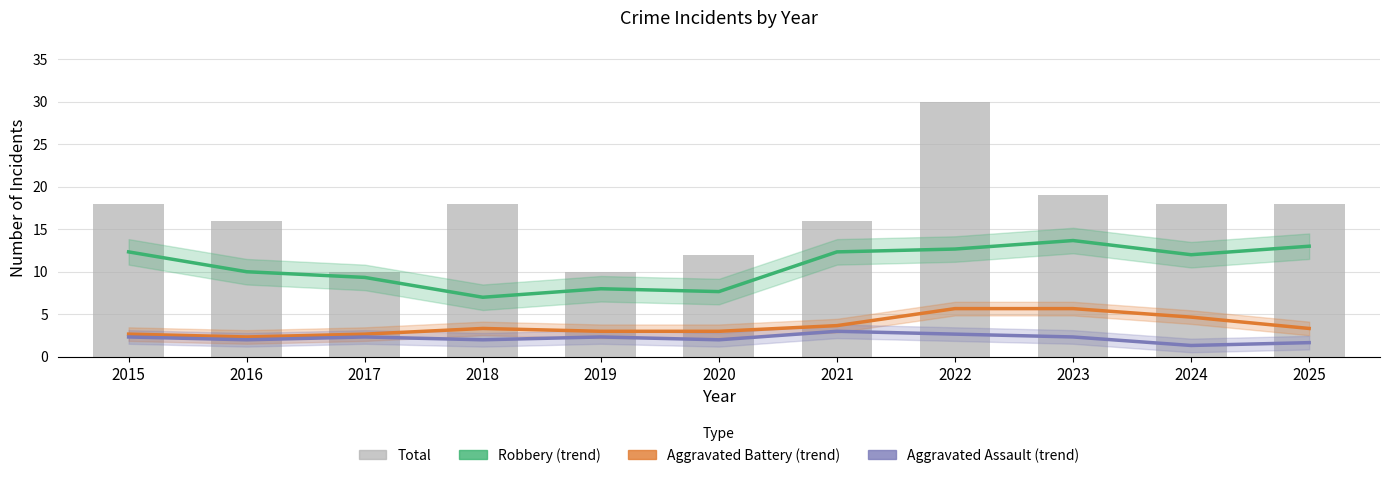

What is the sum of the Total values at 2024 and 2025?

36.0